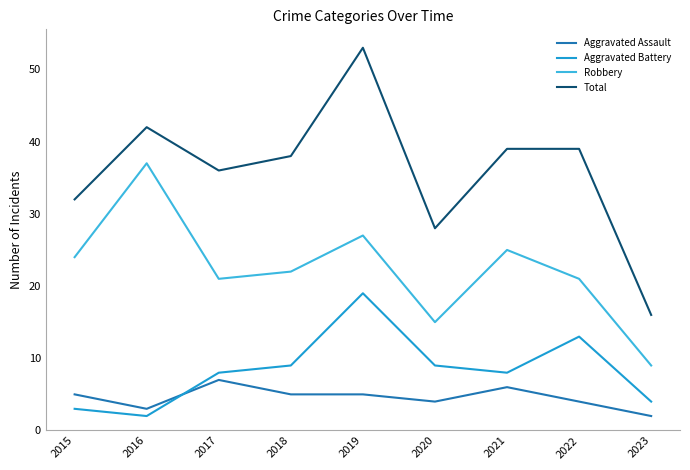

What is the maximum value shown in the chart?

53